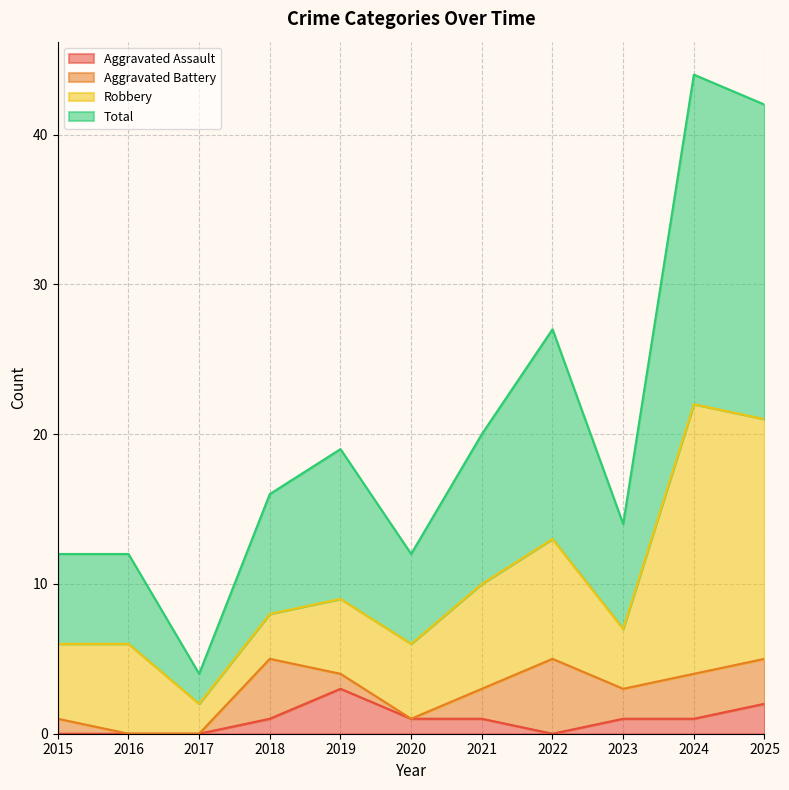

What is the value of the Aggravated Assault point at the 5th from the left?

3